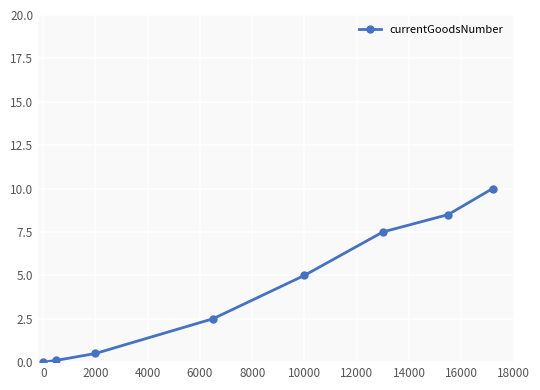

What is the difference between the second highest and minimum values?

8.5